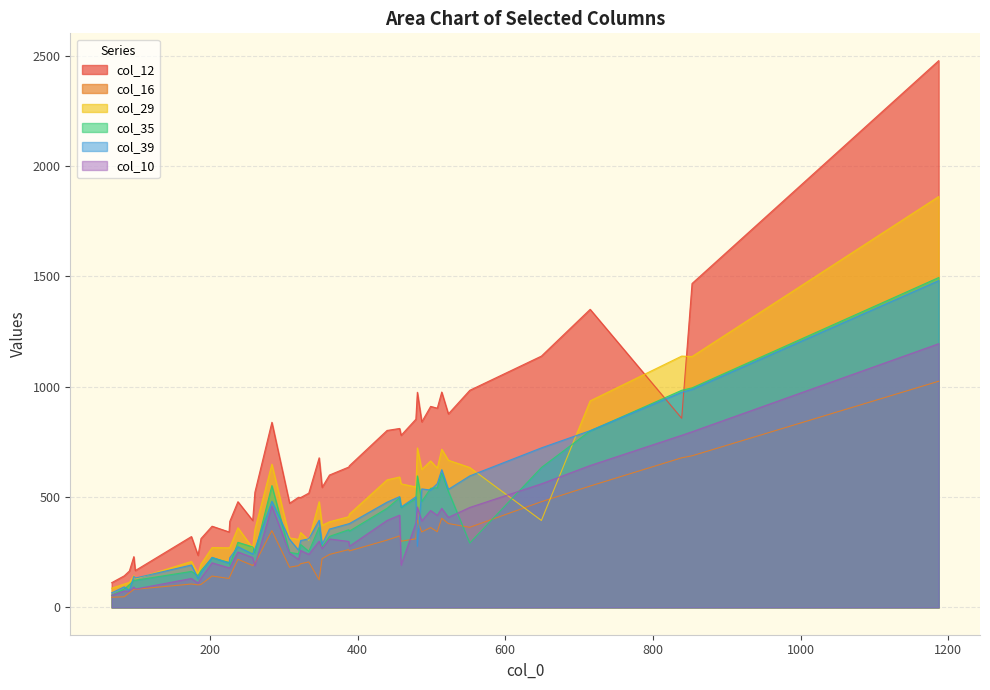

True or false: col_39 has more than 2 interior local peaks.

True